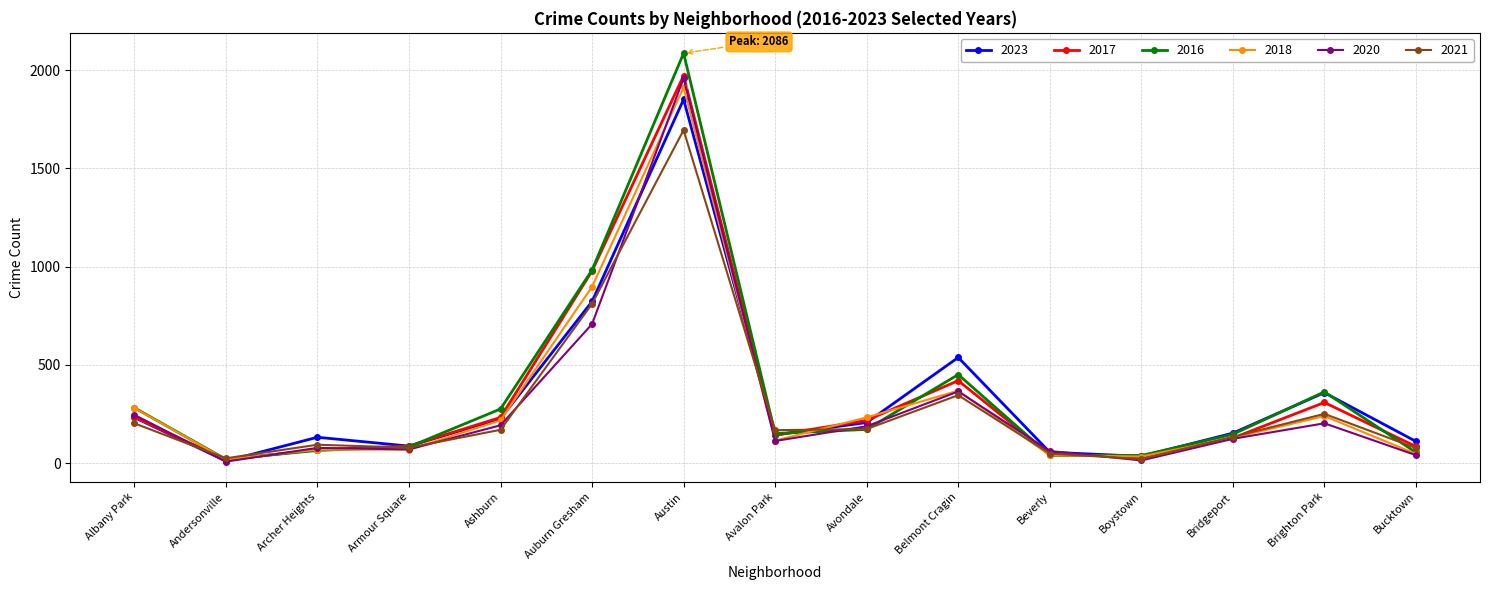

Does the chart display data point markers on the line(s)?

Yes